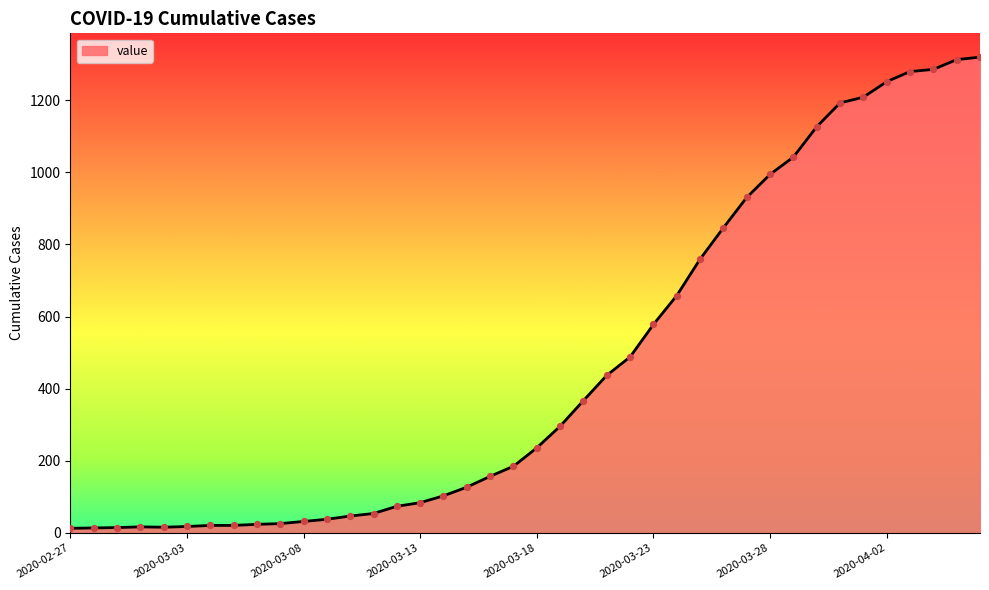

What is the maximum value shown in the chart?

1319